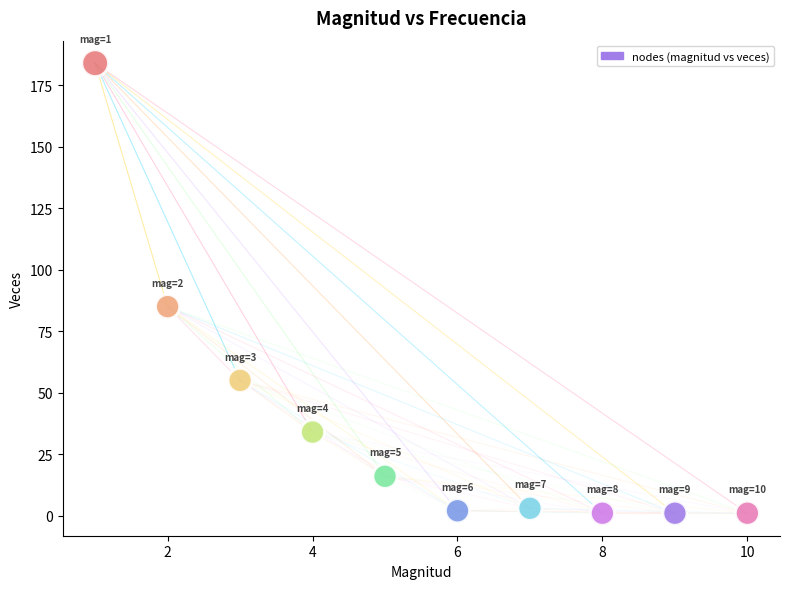

What Y value in the scatter plot is closest to 92?

85